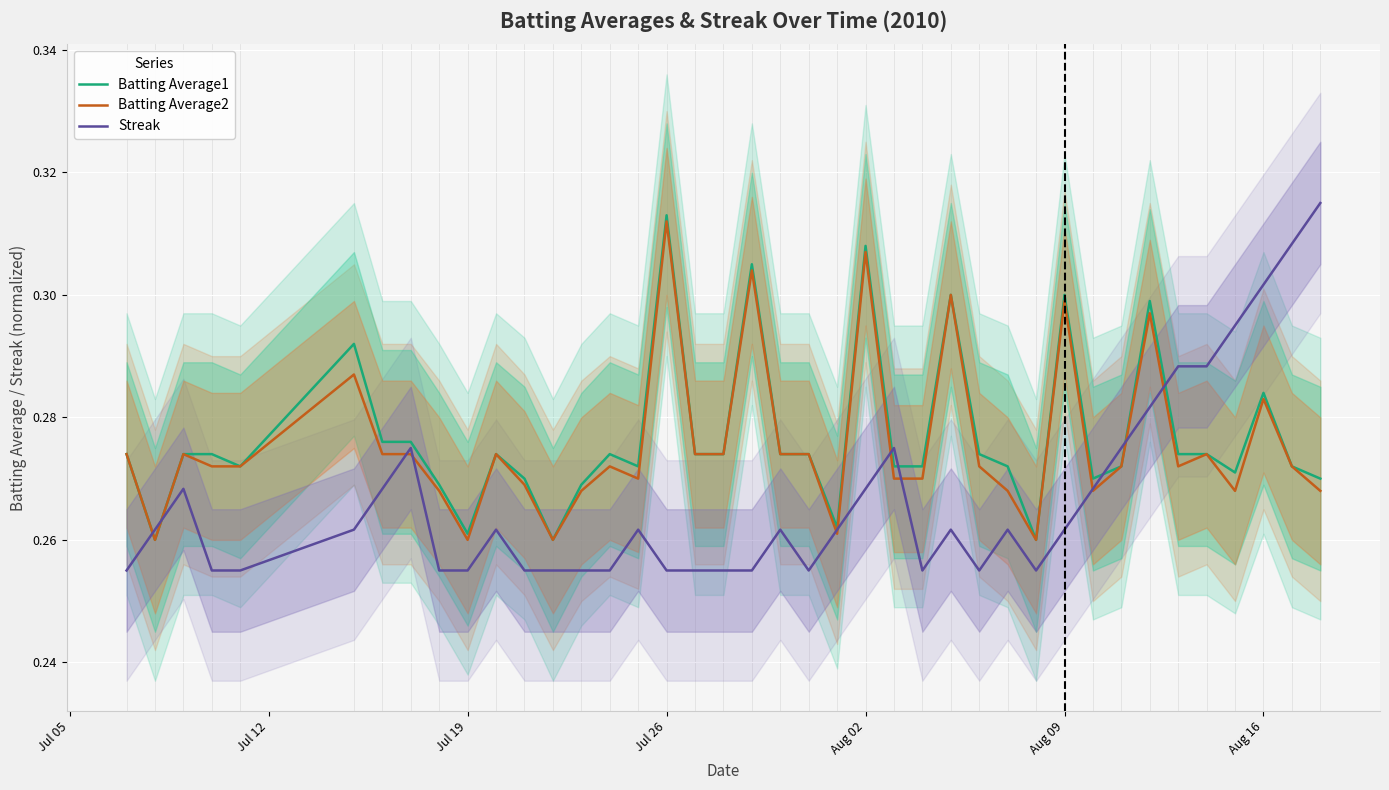

True or false: Batting Average2 and Streak intersect in this chart.

True